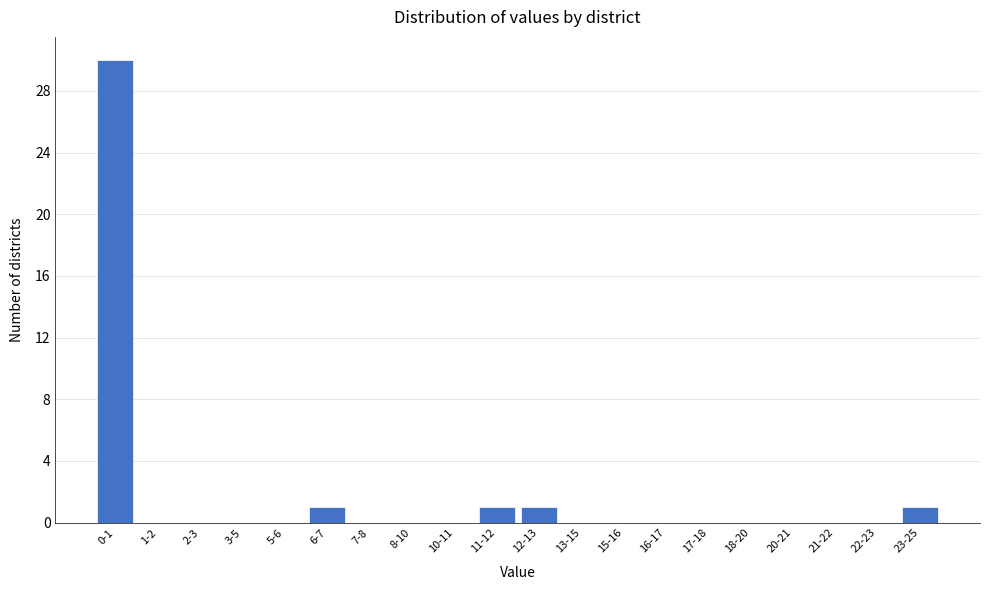

Reading right to left, list all the values displayed in this chart.

23-25=1	22-23=0	21-22=0	20-21=0	18-20=0	17-18=0	16-17=0	15-16=0	13-15=0	12-13=1	11-12=1	10-11=0	8-10=0	7-8=0	6-7=1	5-6=0	3-5=0	2-3=0	1-2=0	0-1=30